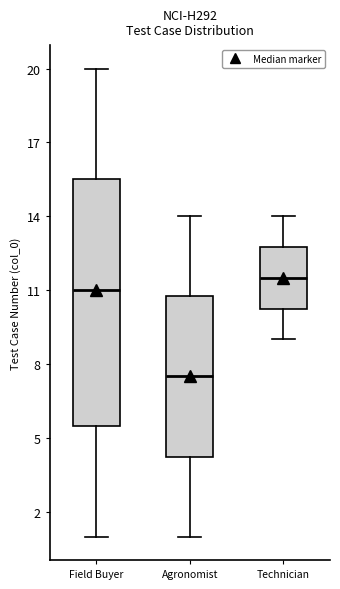

Reading left to right, read every box against the y-axis: the position of its median line, the range the box covers, and the ends of its whiskers. The values are not printed on the chart, so give them approximately, as read against the axis.

Field Buyer: median 11.0, box 5.5 to 15.5, whiskers 1.0 to 20.0
Agronomist: median 7.5, box 4.5 to 11.0, whiskers 1.0 to 14.0
Technician: median 11.5, box 10.5 to 13.0, whiskers 9.0 to 14.0